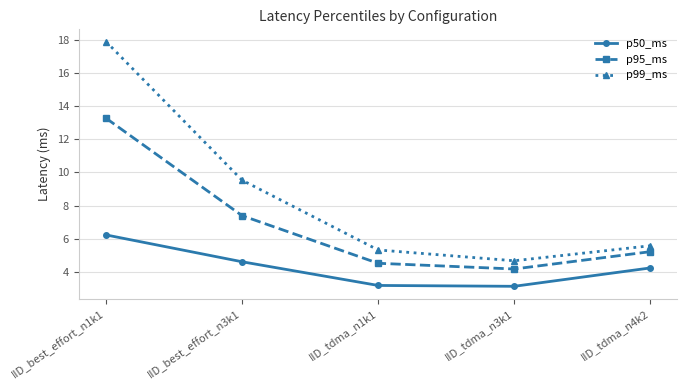

At IID_best_effort_n1k1, list the series in order from smallest to largest.

p50_ms, p95_ms, p99_ms